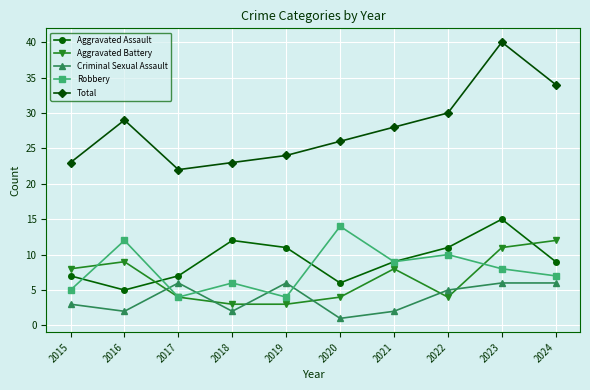

The value of Aggravated Assault at 2018 is 21. True or false?

False